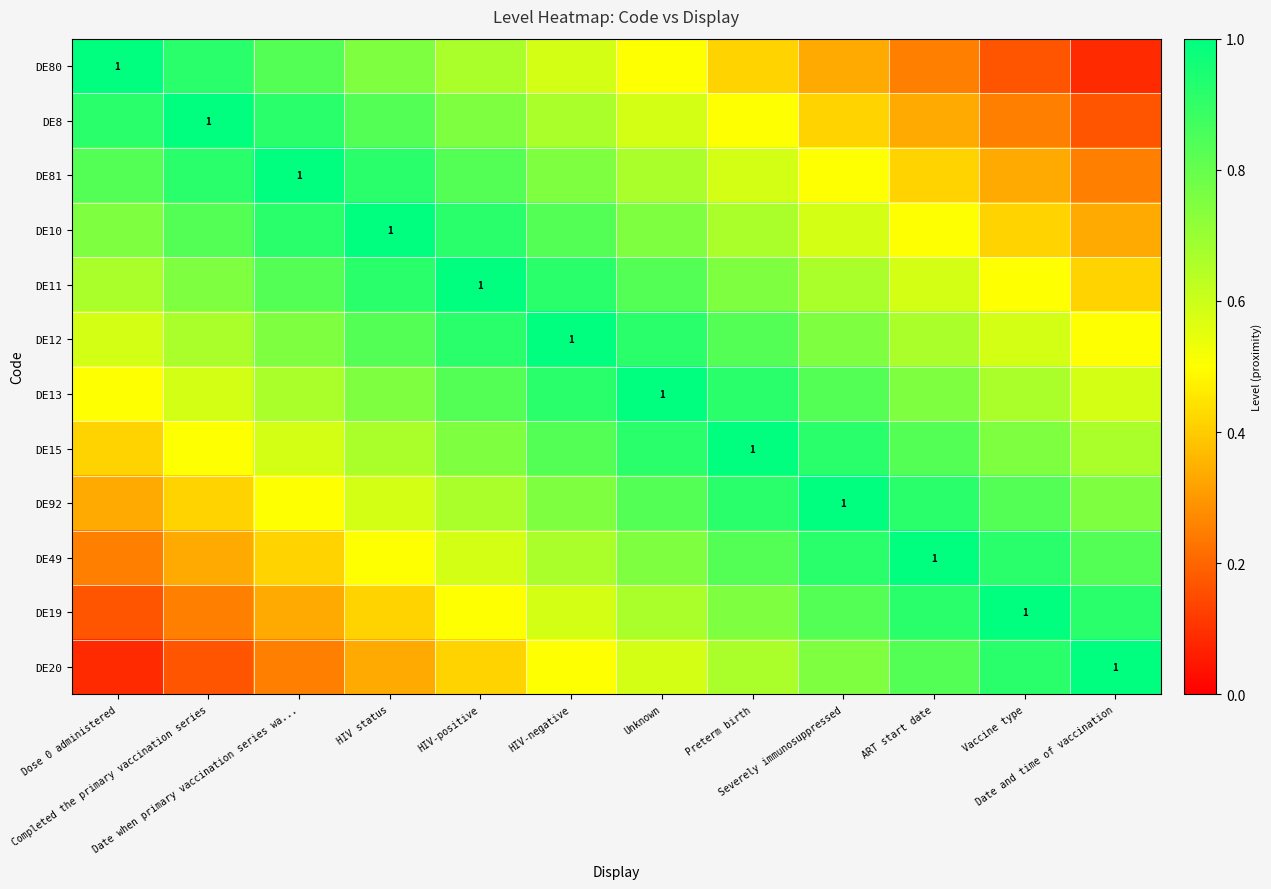

Which series has the widest spread of values?

DE80